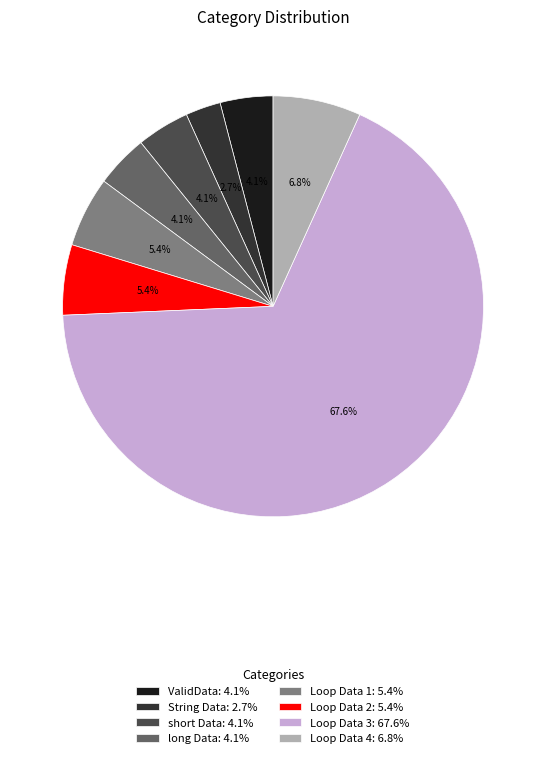

To the nearest percent, what portion does String Data represent?

3%